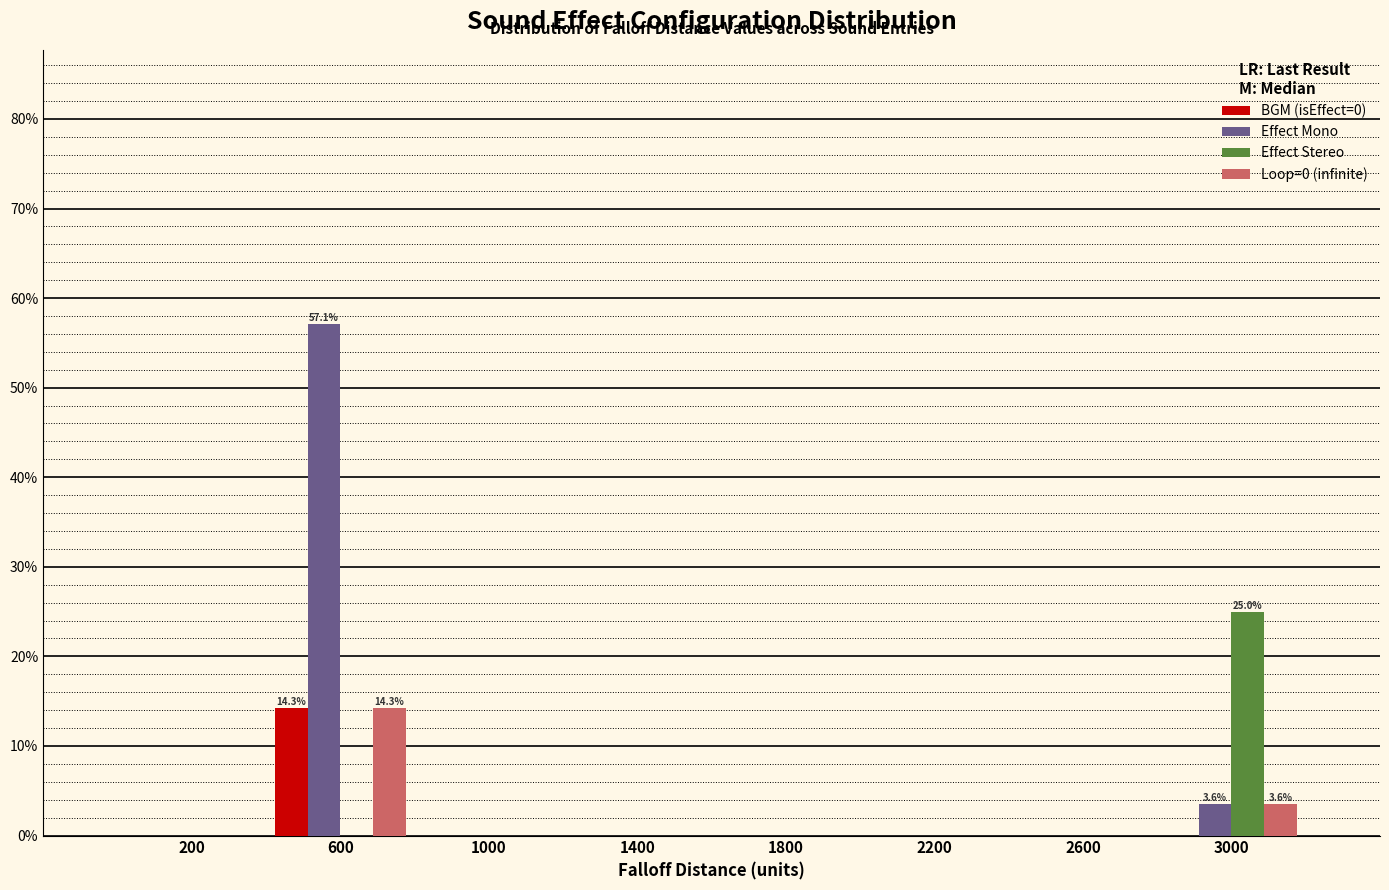

Which series changed the most between 600 and 1400?

Effect Mono